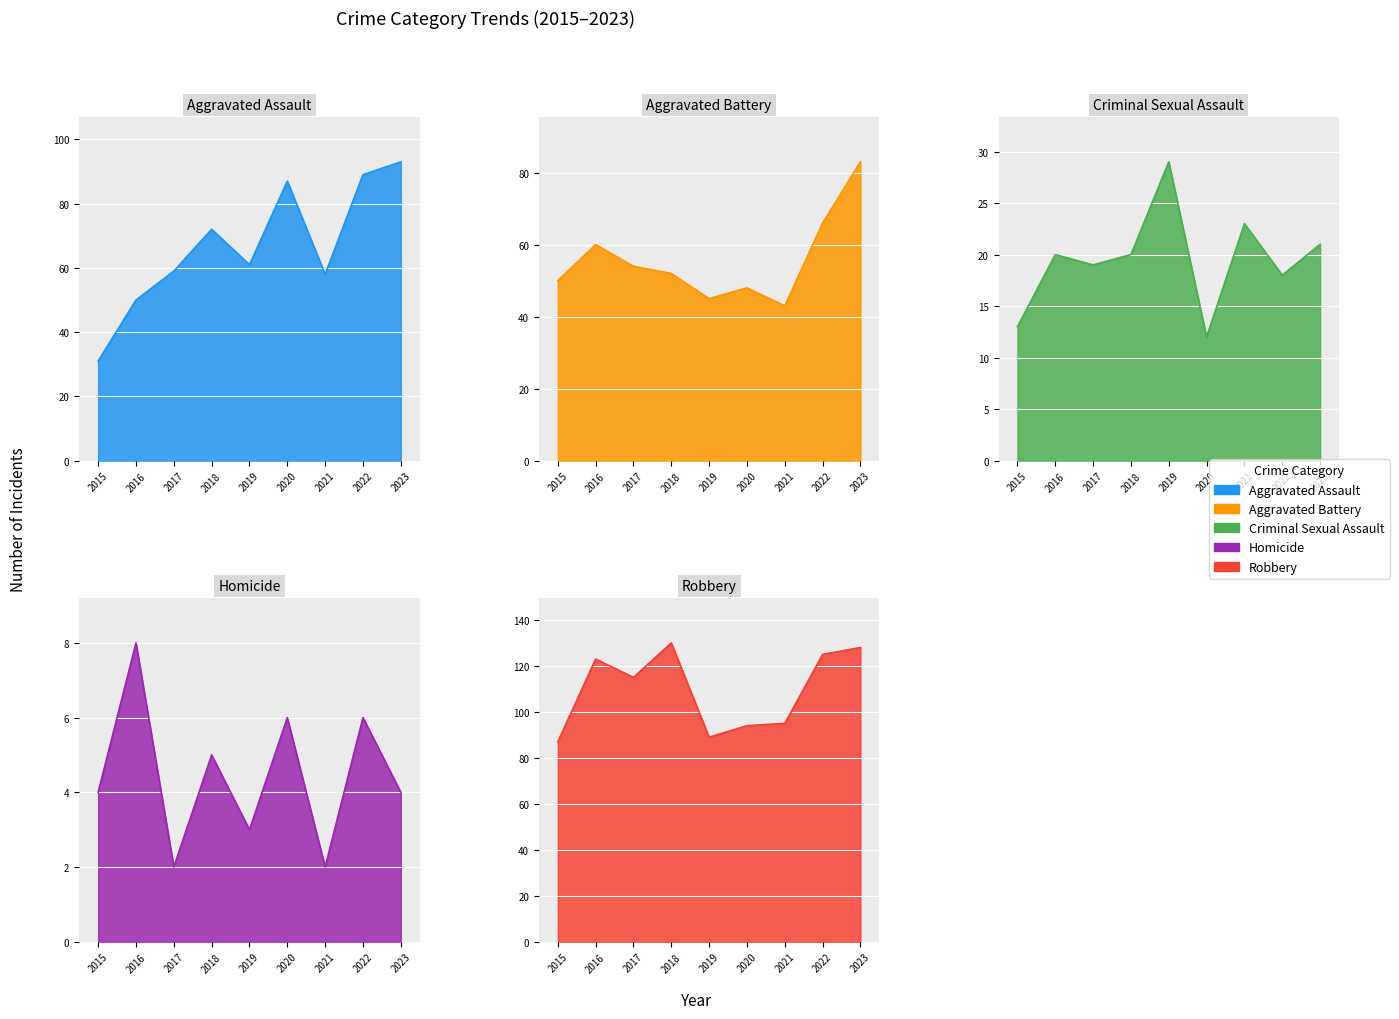

Which label corresponds to the smallest value in the chart?

2017